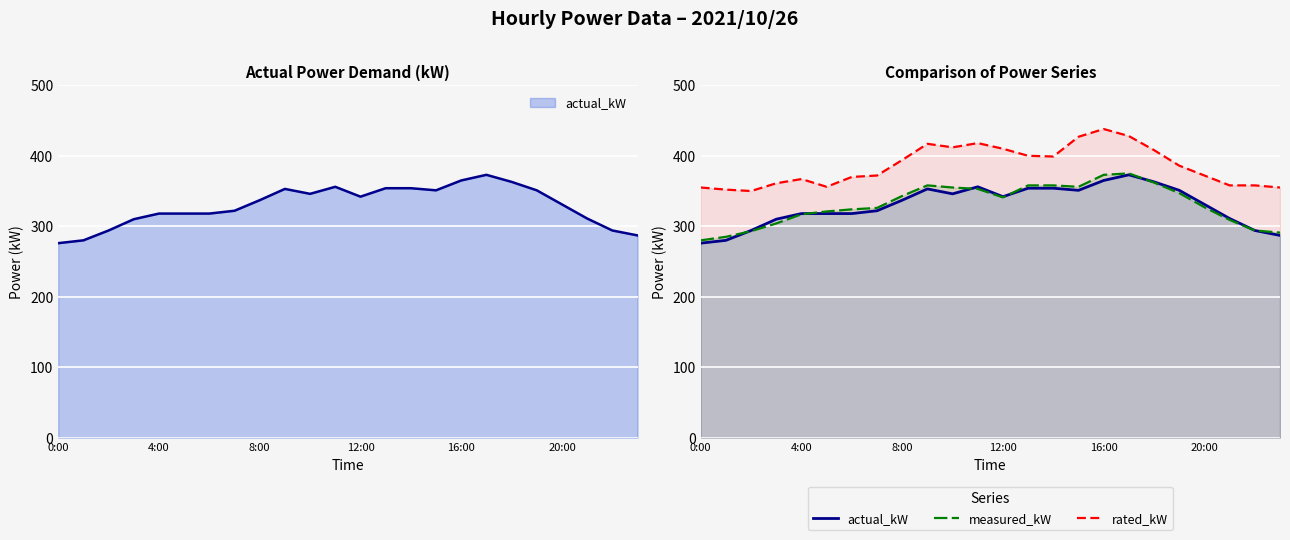

In measured_kW, how many points are lower than both neighbors (excluding endpoints)?

2